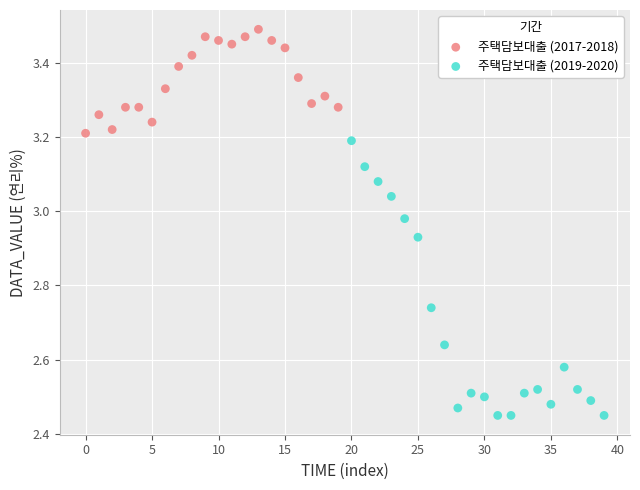

Which series contains the highest Y value?

주택담보대출 (2017-2018)